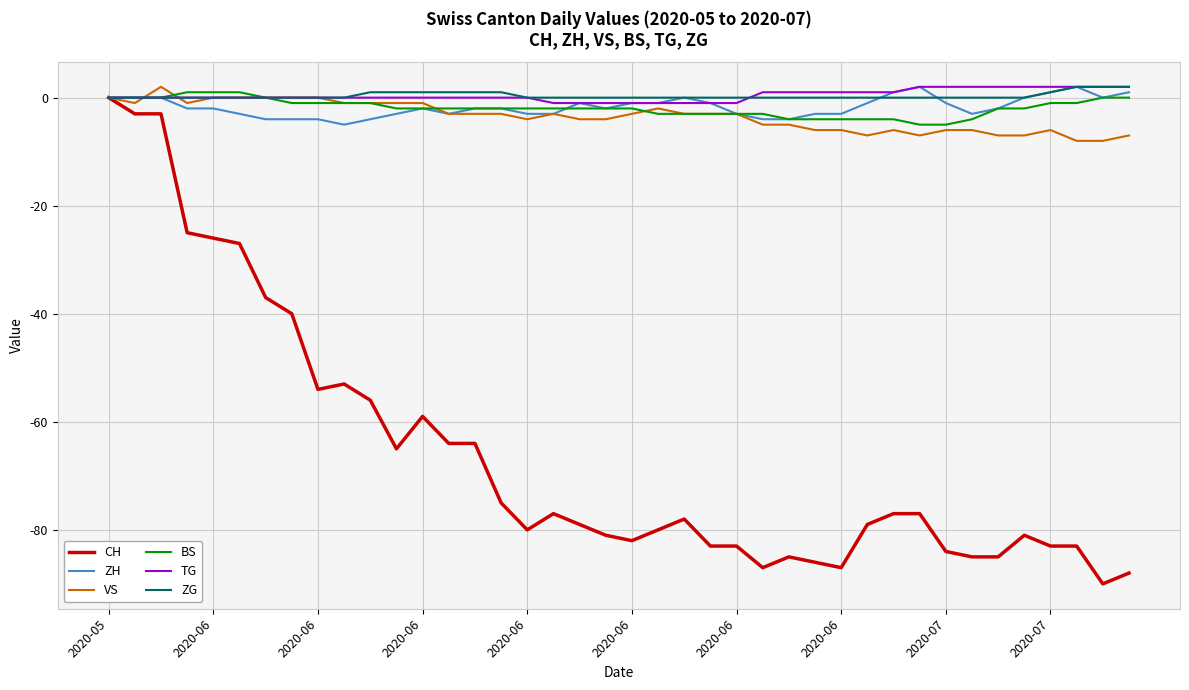

What is the lowest value of the VS series?

-8